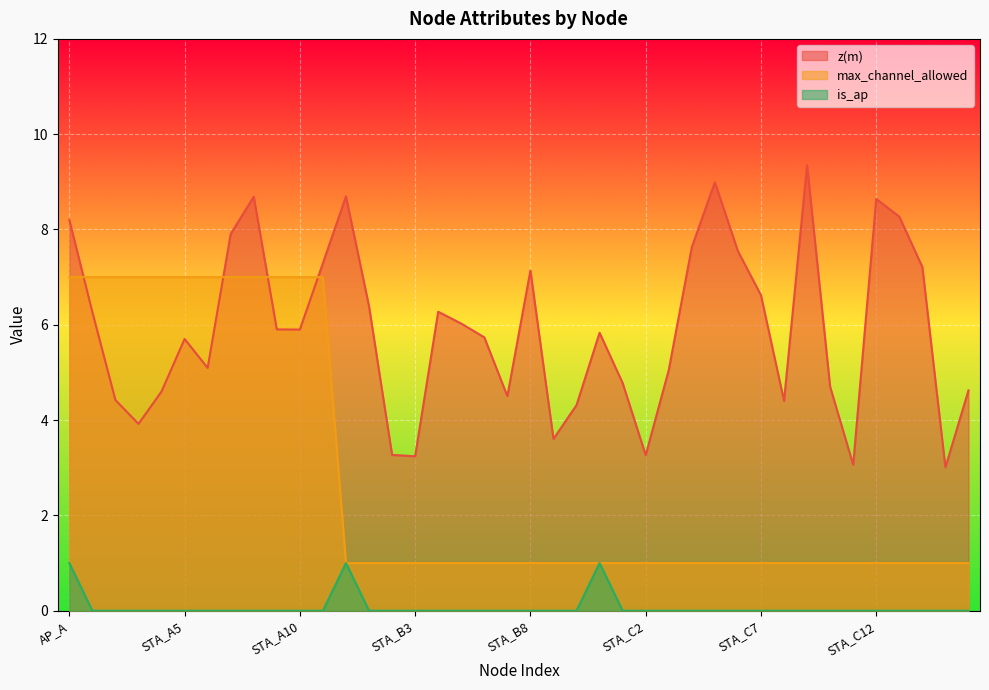

Is the value of max_channel_allowed at STA_C13 greater than the value of z(m) at STA_B8?

No